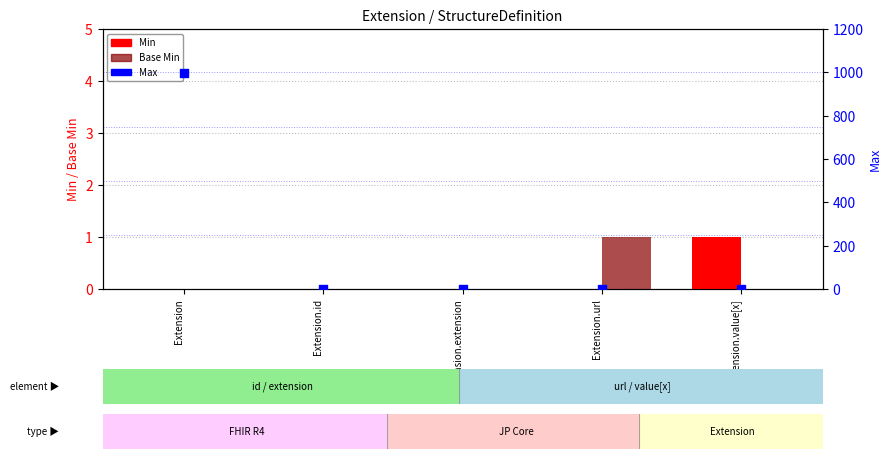

At which category is the sum across all series the highest?

Extension